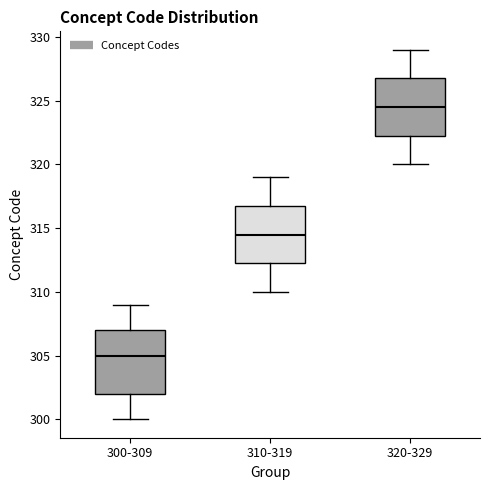

Reading left to right, transcribe this box plot: for each box, give where its median line is, the range the box spans, and where its two whiskers end, as read against the y-axis. The values are not printed on the chart, so give them approximately, as read against the axis.

300-309: median 305.0, box 302.0 to 307.0, whiskers 300.0 to 309.0
310-319: median 314.5, box 312.5 to 317.0, whiskers 310.0 to 319.0
320-329: median 324.5, box 322.5 to 327.0, whiskers 320.0 to 329.0